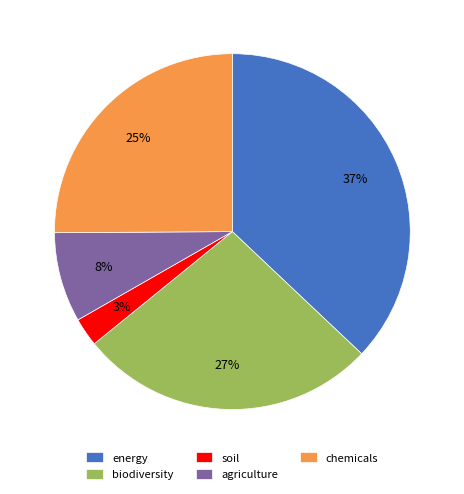

Rank the categories by value from lowest to highest.

soil, agriculture, chemicals, biodiversity, energy